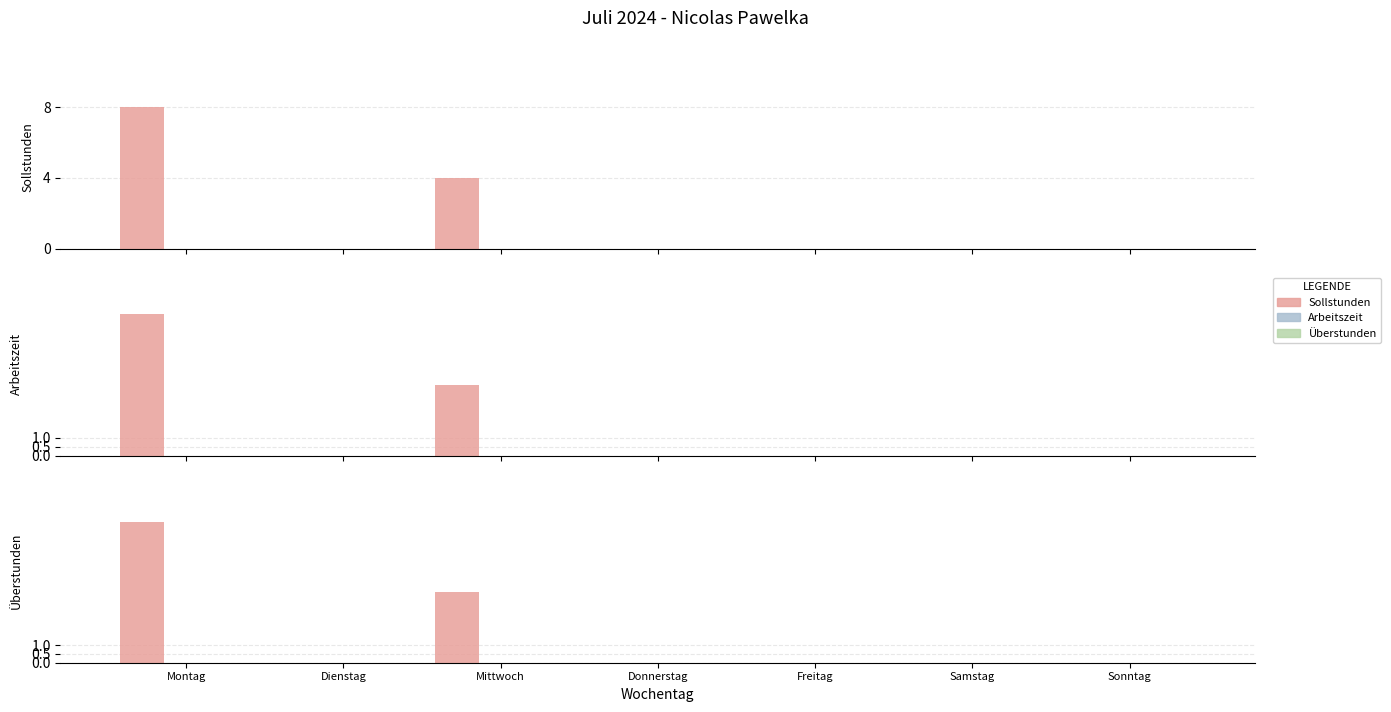

Which series changed the most between Donnerstag and Freitag?

Sollstunden